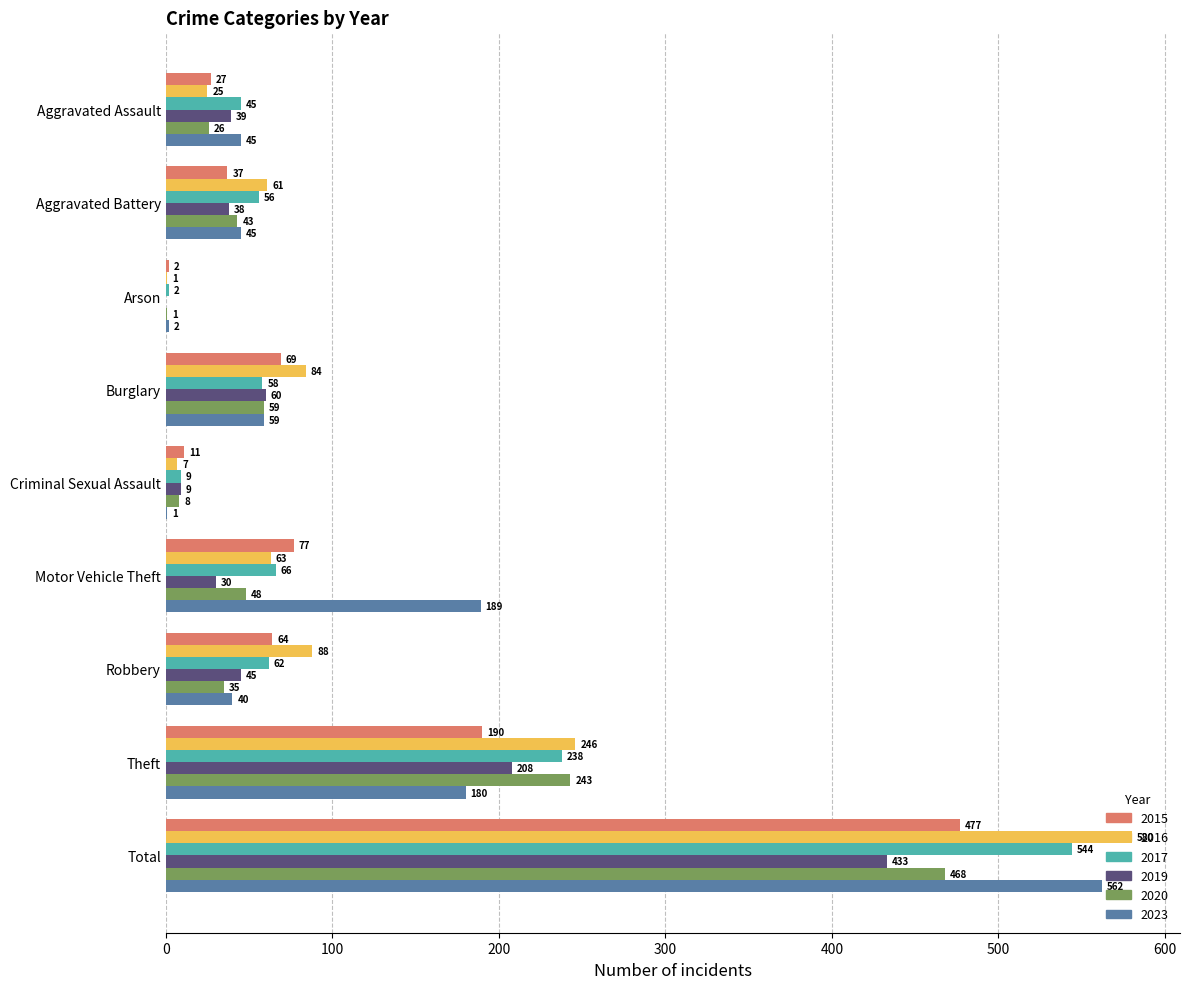

What is the maximum value shown in the chart?

580